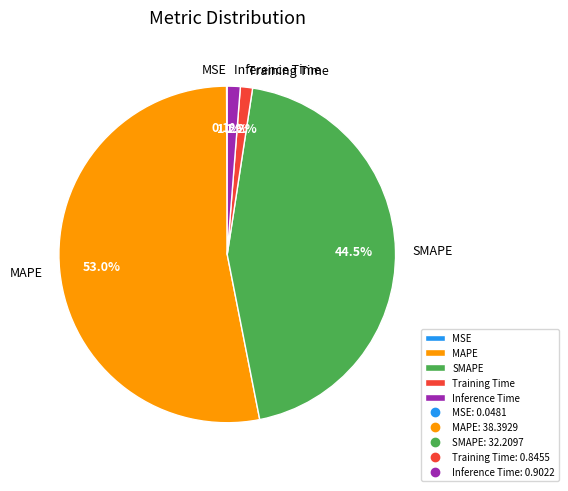

To the nearest percent, what is the combined percentage of Inference Time and MAPE?

54%